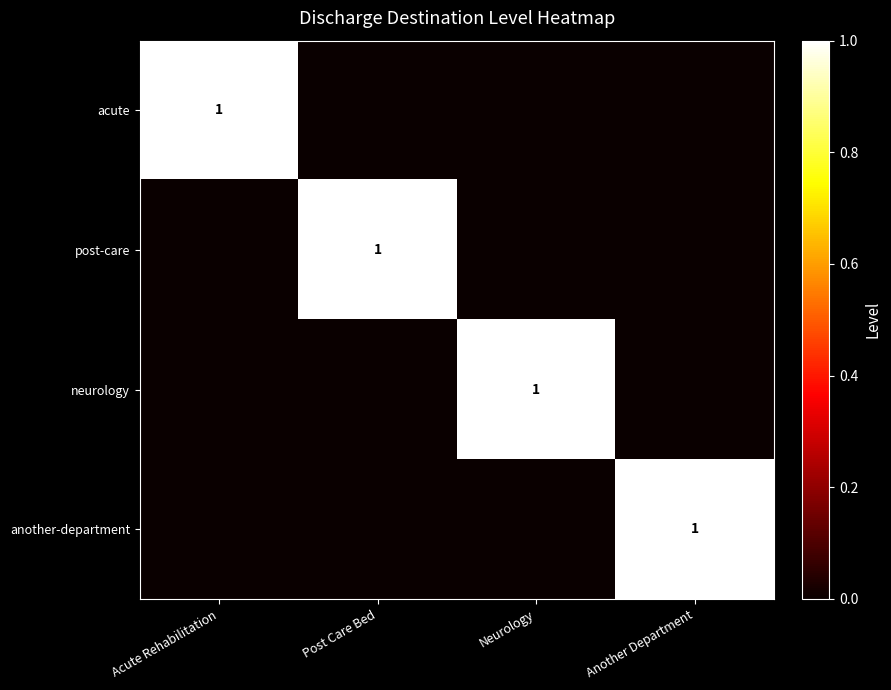

What is the total value across all series at Acute Rehabilitation?

1